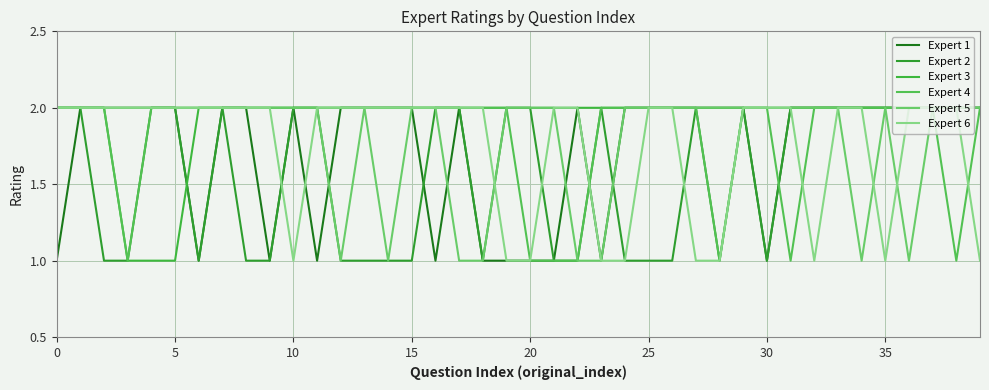

How many lines are shown in the chart?

6